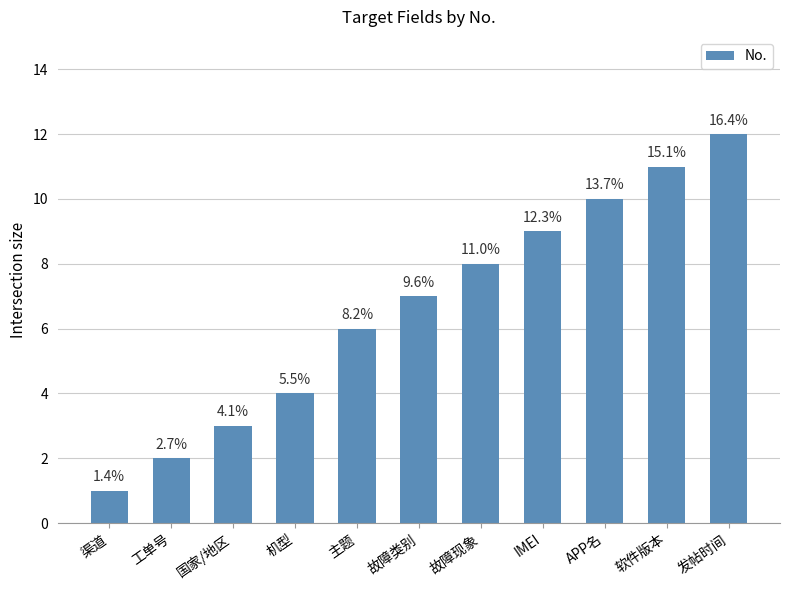

What is the difference between the values at 国家/地区 and 工单号?

1